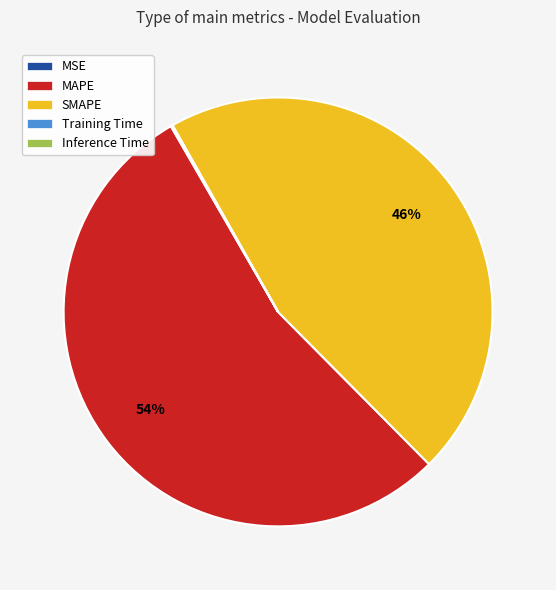

Is the sum of MAPE and SMAPE greater than half?

Yes